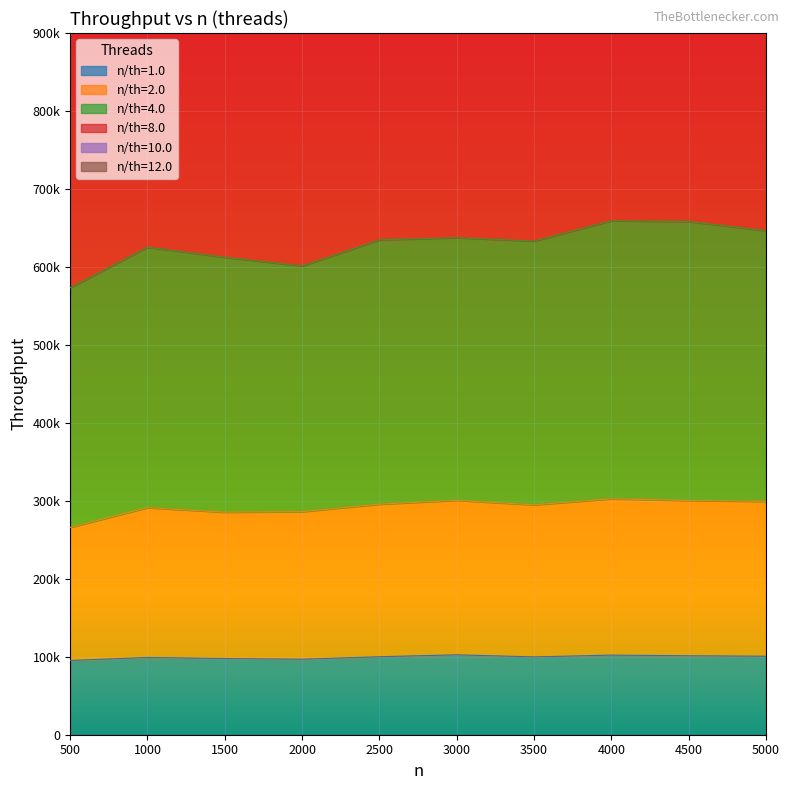

Reading left to right, list all the values displayed in this chart.

1.0: 500.0=95159.1	1000.0=99067.2	1500.0=97733.9	2000.0=96830.5	2500.0=100029.4	3000.0=102483.2	3500.0=99818.7	4000.0=102114.7	4500.0=101265.7	5000.0=100670.2
2.0: 500.0=265933.1	1000.0=291265.0	1500.0=285434.9	2000.0=286126.0	2500.0=295734.9	3000.0=300633.1	3500.0=294877.3	4000.0=302611.5	4500.0=300414.4	5000.0=299305.9
4.0: 500.0=573214.6	1000.0=625268.4	1500.0=612379.2	2000.0=601277.9	2500.0=634726.4	3000.0=637460.7	3500.0=633142.8	4000.0=659254.1	4500.0=658227.5	5000.0=646430.4
8.0: 500.0=1024155.5	1000.0=1162517.5	1500.0=1164589.9	2000.0=1157264.6	2500.0=1183401.8	3000.0=1207918.6	3500.0=1207704.1	4000.0=1249531.3	4500.0=1249669.4	5000.0=1237984.9
10.0: 500.0=1550270.4	1000.0=1795525.0	1500.0=1793978.9	2000.0=1757398.8	2500.0=1828436.9	3000.0=1879159.0	3500.0=1877262.8	4000.0=1935832.2	4500.0=1936786.0	5000.0=1923091.7
12.0: 500.0=2157309.3	1000.0=2529742.0	1500.0=2529244.2	2000.0=2506262.8	2500.0=2590048.1	3000.0=2665351.5	3500.0=2672028.7	4000.0=2751298.3	4500.0=2762032.6	5000.0=2742265.2